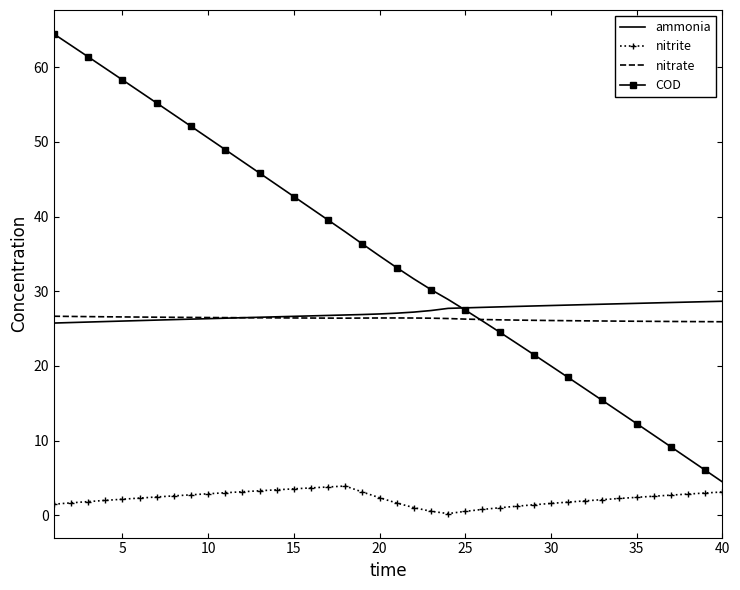

True or false: nitrite has more than 0 points higher than both neighbors.

True